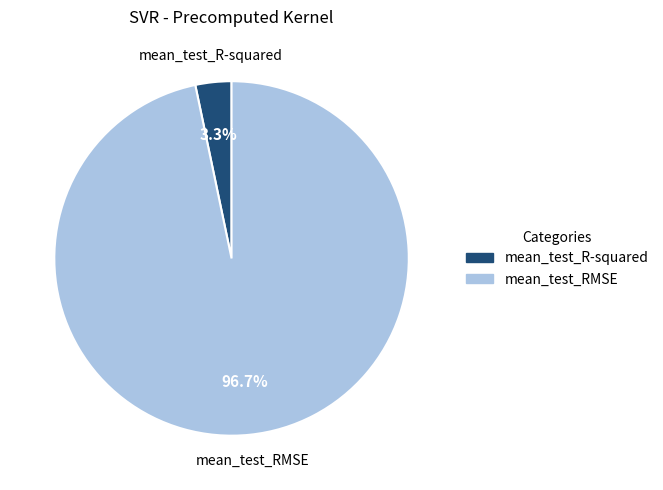

To the nearest percent, what is the combined percentage of mean_test_RMSE and mean_test_R-squared?

100%